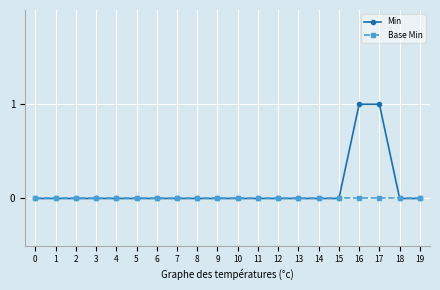

Reading left to right, list all the values displayed in this chart.

Min: 0	0	0	0	0	0	0	0	0	0	0	0	0	0	0	0	1	1	0	0
Base Min: 0	0	0	0	0	0	0	0	0	0	0	0	0	0	0	0	0	0	0	0